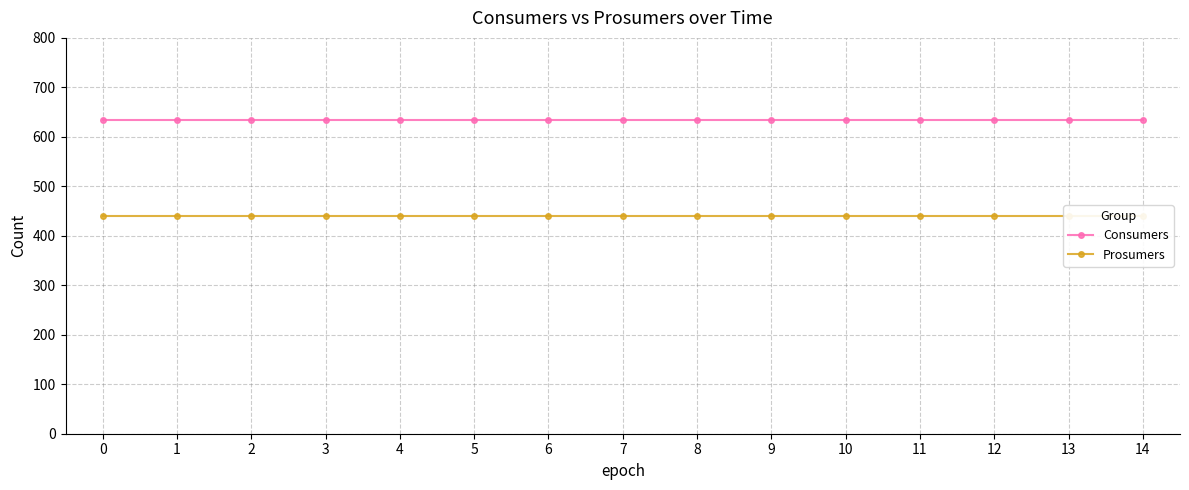

What is the approximate value of Consumers at 4?

635